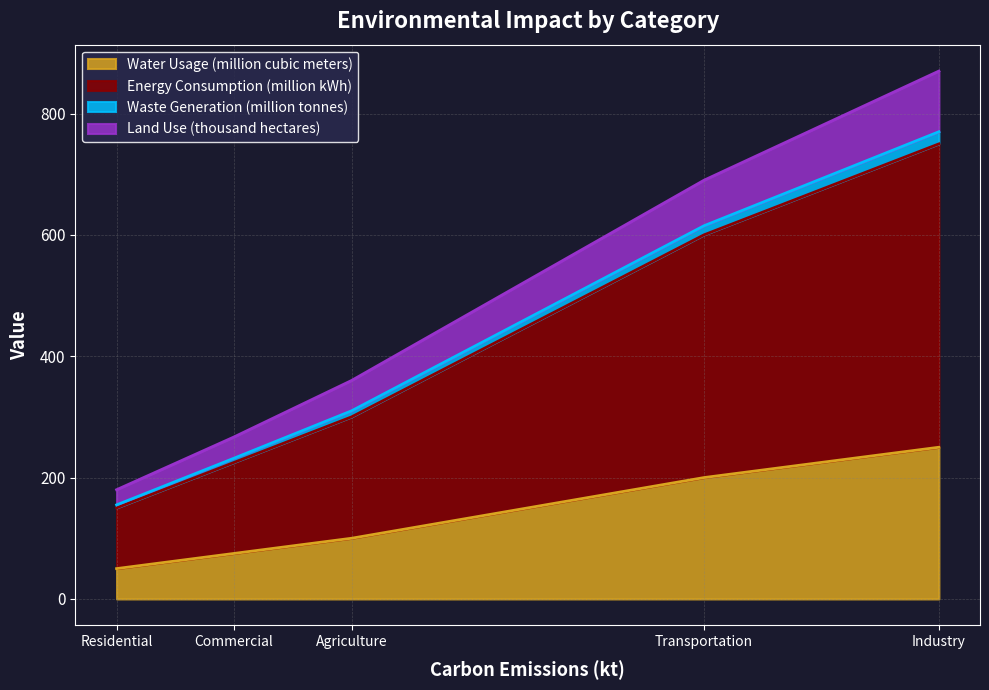

Which series has the largest total across all categories?

Energy Consumption (million kWh)